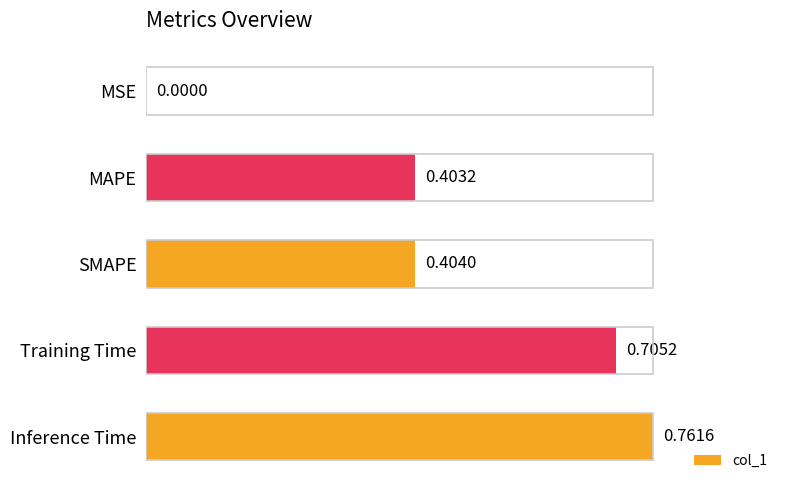

What is the sum of all values?

2.3